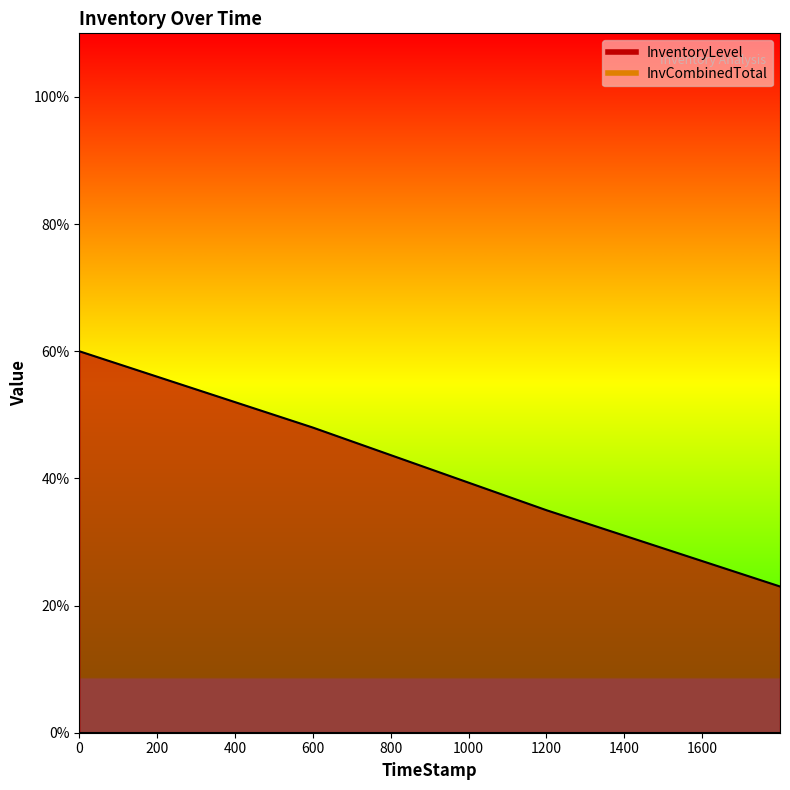

How many values are between 0 and 1?

4